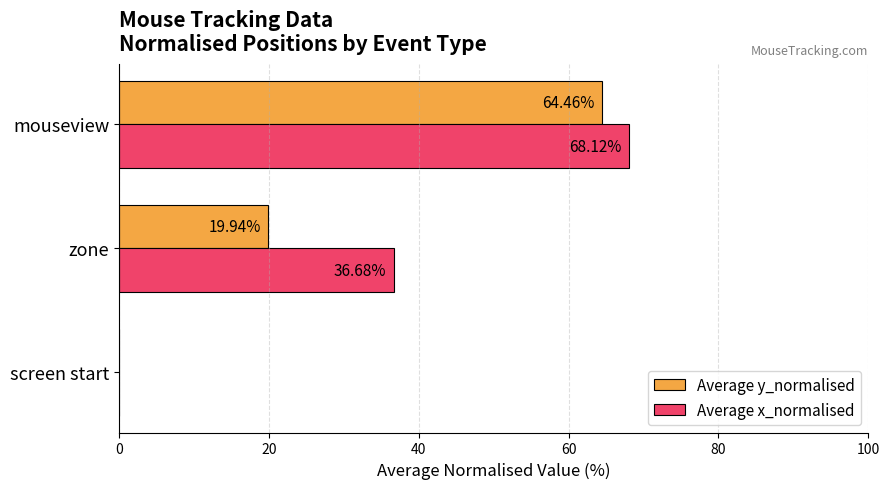

At which category does the chart reach its peak across all series?

mouseview